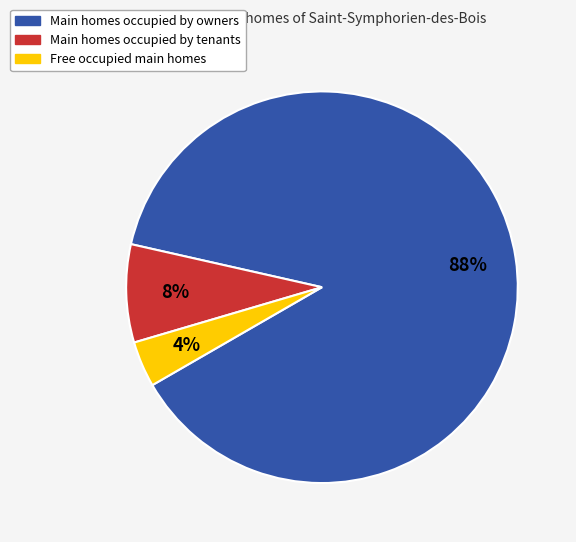

Which slice represents more than half of the pie?

Main homes occupied by owners